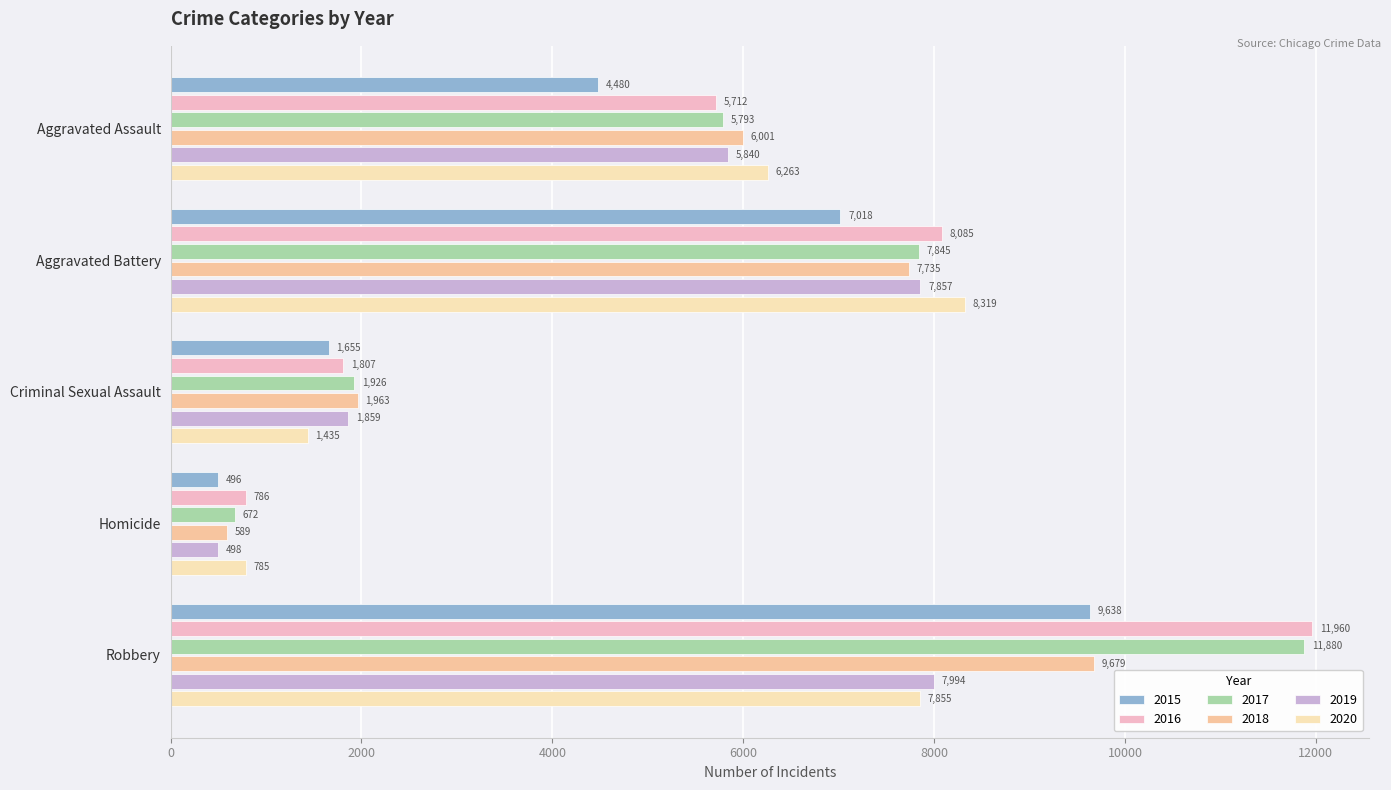

What is the lowest value of the 2017 series?

672